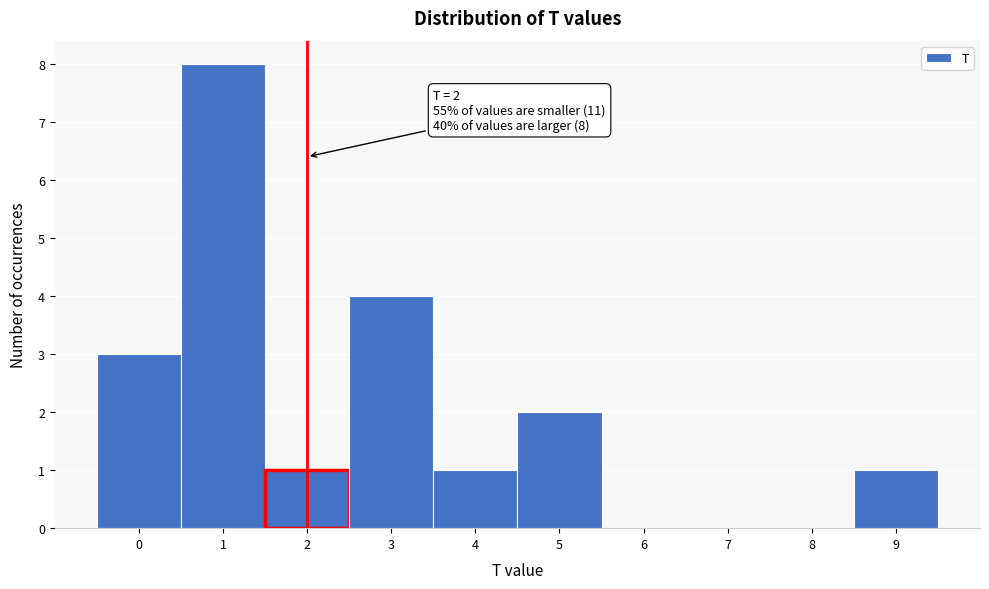

Over which range of the x-axis is the bar tallest?

0.5 to 1.5